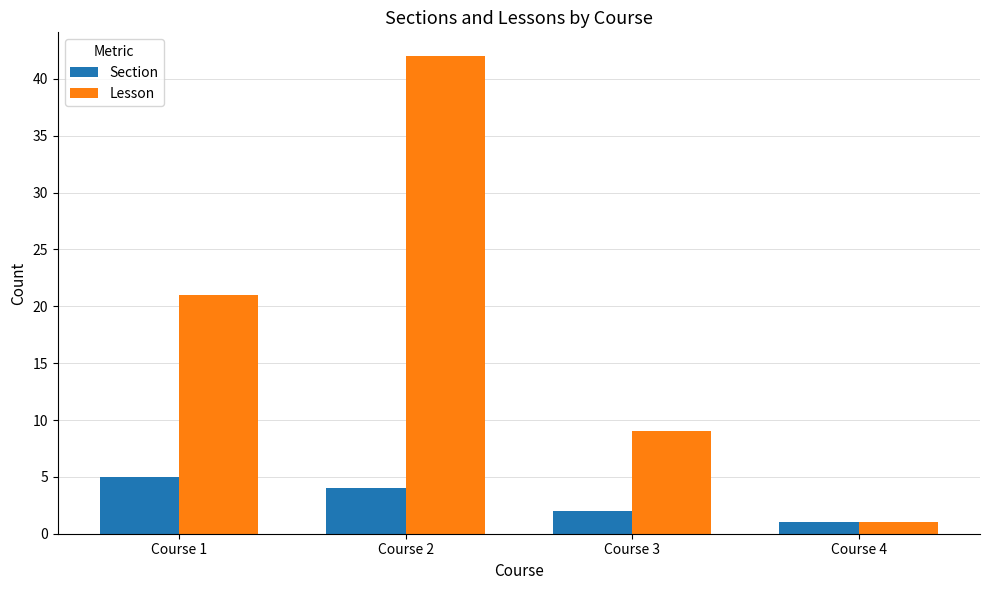

What is the value of the Section bar at the 2nd from the left?

4